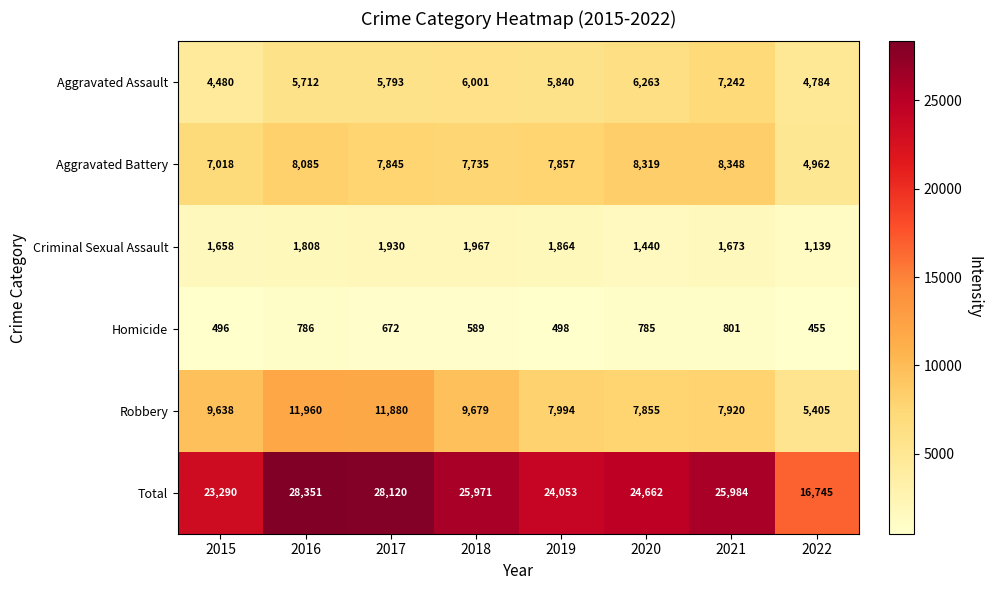

What is the sum of all Homicide values?

5082